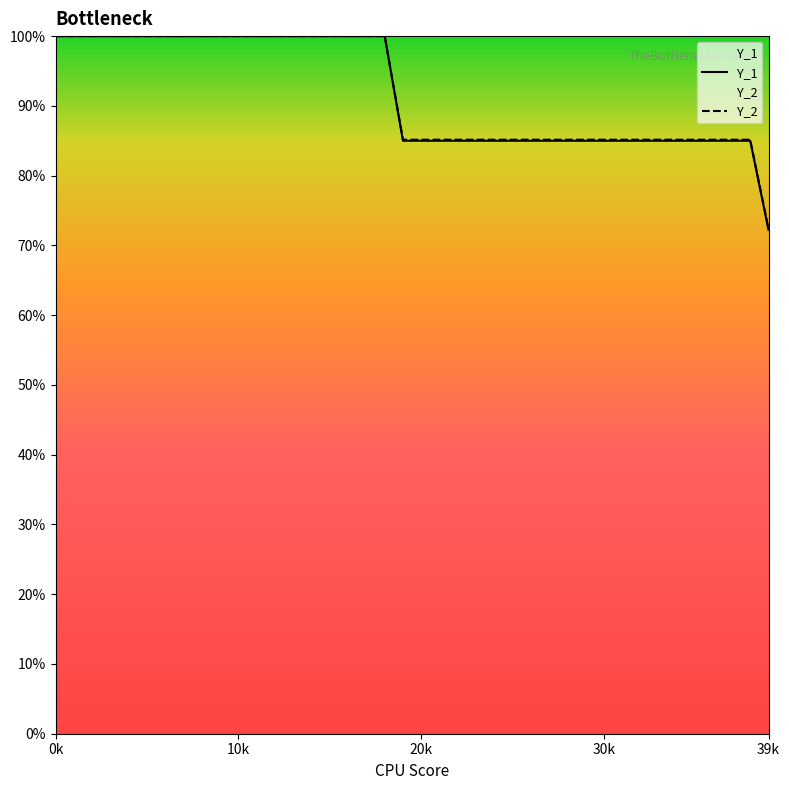

What is the label of the 30th point from the left?

29